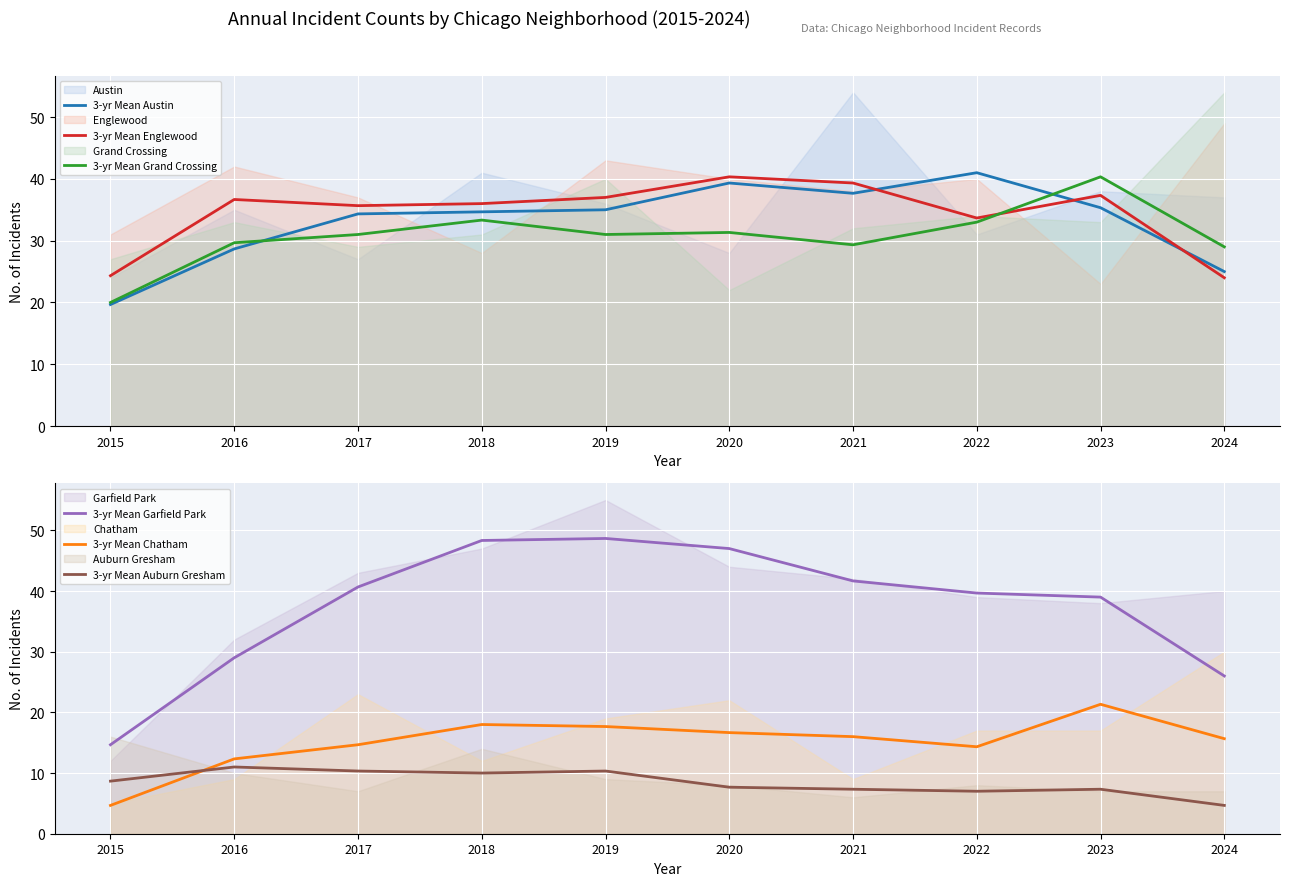

Reading left to right, extract all data points from this chart.

3-yr Mean Austin: 19.7	28.7	34.3	34.7	35.0	39.3	37.7	41.0	35.3	25.0
3-yr Mean Englewood: 24.3	36.7	35.7	36.0	37.0	40.3	39.3	33.7	37.3	24.0
3-yr Mean Grand Crossing: 20.0	29.7	31.0	33.3	31.0	31.3	29.3	33.0	40.3	29.0
3-yr Mean Garfield Park: 14.7	29.0	40.7	48.3	48.7	47.0	41.7	39.7	39.0	26.0
3-yr Mean Chatham: 4.7	12.3	14.7	18.0	17.7	16.7	16.0	14.3	21.3	15.7
3-yr Mean Auburn Gresham: 8.7	11.0	10.3	10.0	10.3	7.7	7.3	7.0	7.3	4.7